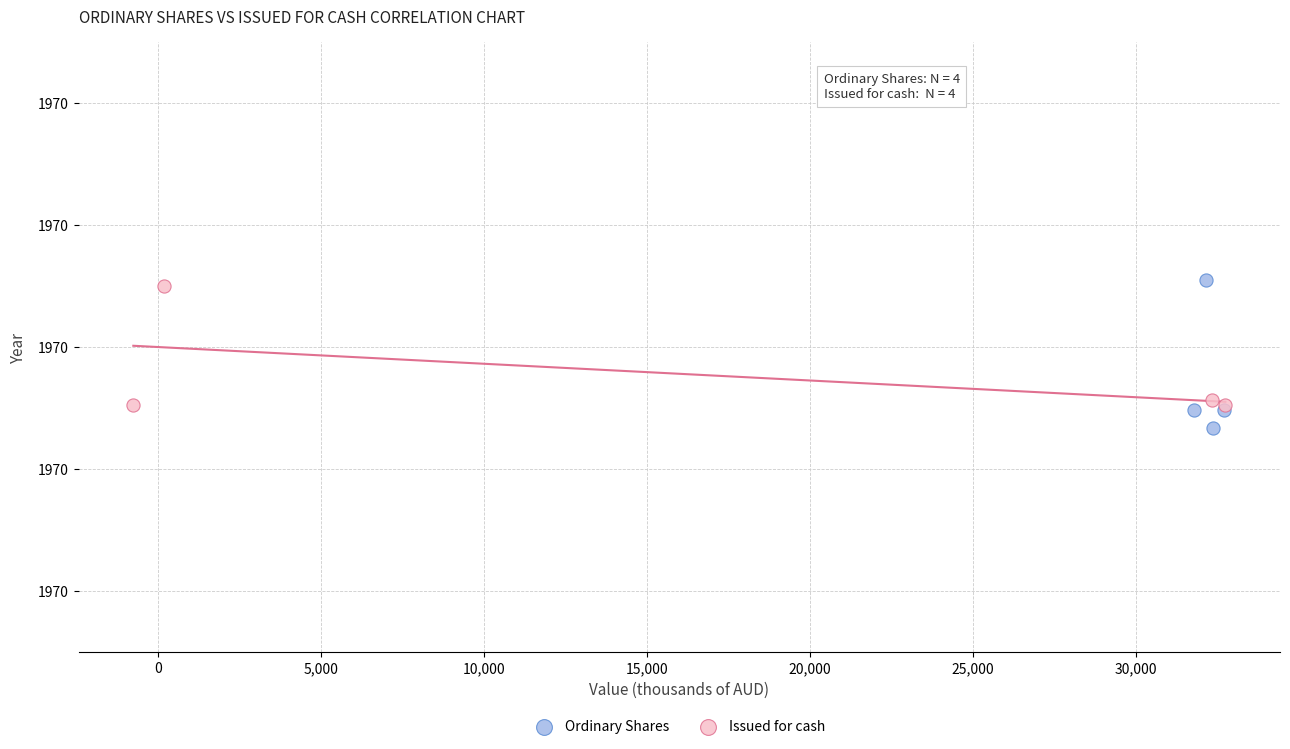

Which series reaches the maximum Y coordinate?

Ordinary Shares